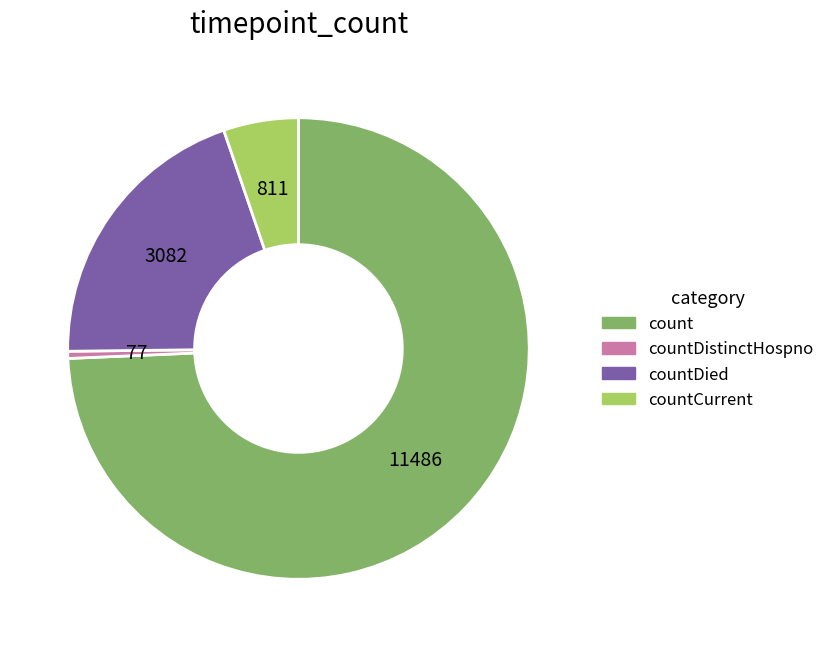

Rank the categories by value from lowest to highest.

countDistinctHospno, countCurrent, countDied, count